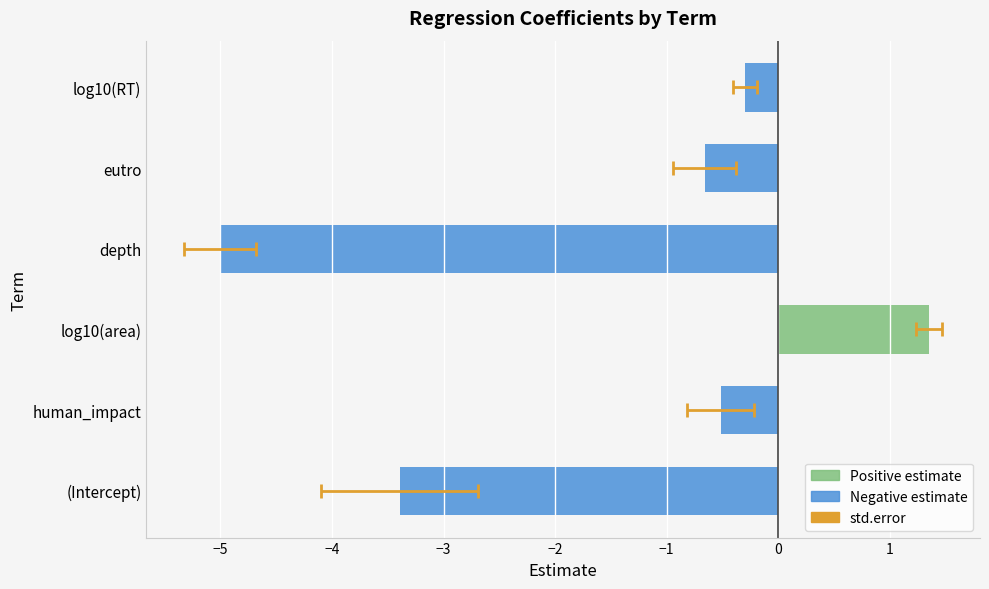

Reading left to right, transcribe all the data shown in this chart.

estimate: -3.4	-0.5	1.4	-5.0	-0.7	-0.3
std.error: 0.7	0.3	0.1	0.3	0.3	0.1